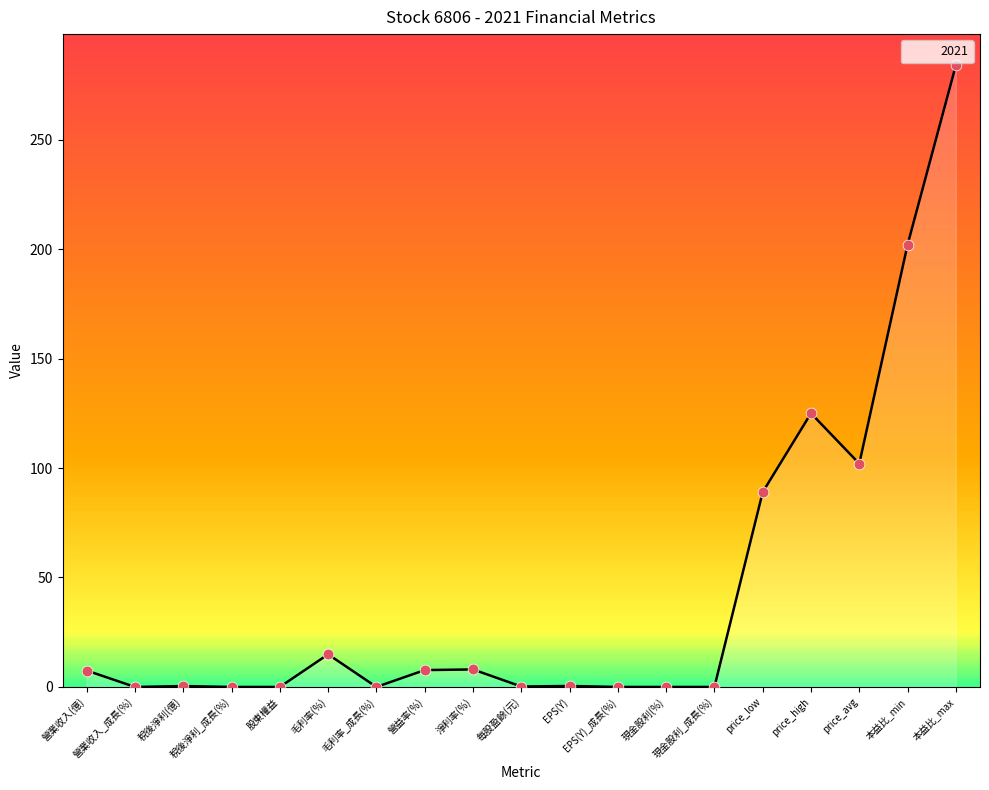

What is the difference between the maximum and minimum values?

284.0